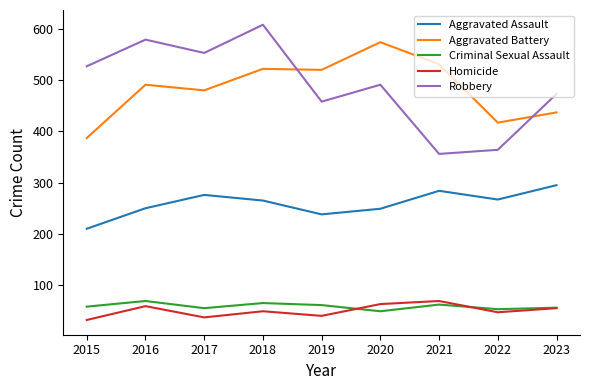

In Aggravated Assault, how many points are lower than both neighbors (excluding endpoints)?

2